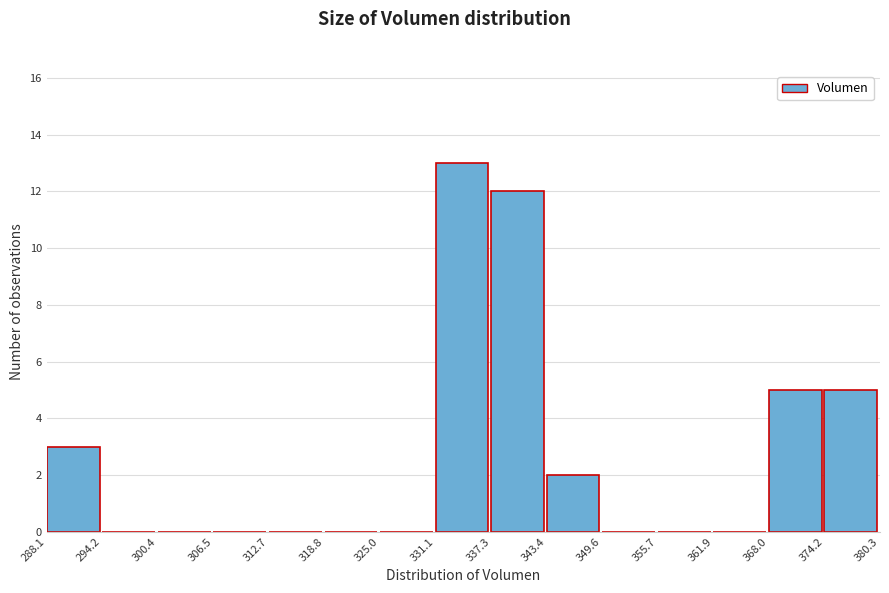

What is the height of the bar covering 288.1 to 294.2 on the x-axis? The values are not printed on the chart, so give them approximately, as read against the axis.

3